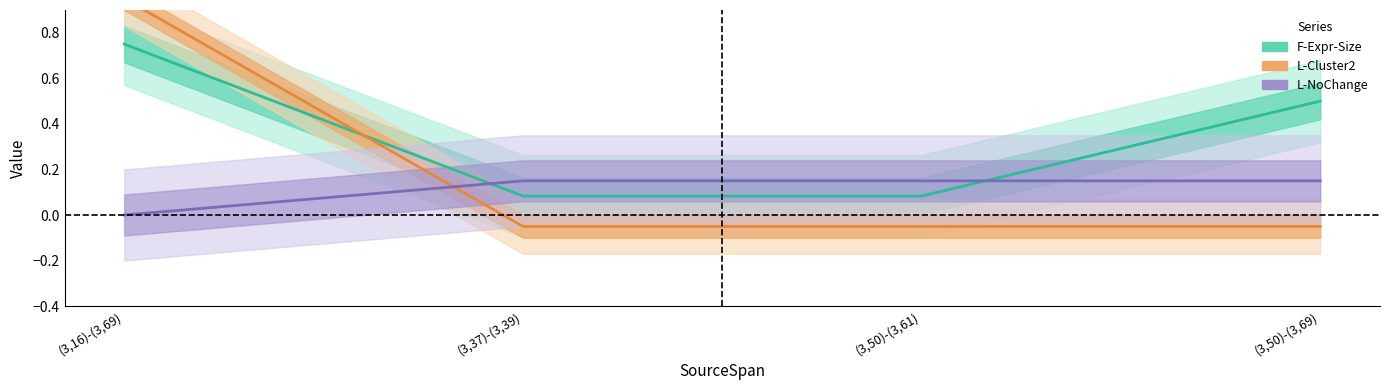

What is the label of the 4th point from the left?

(3,50)-(3,69)